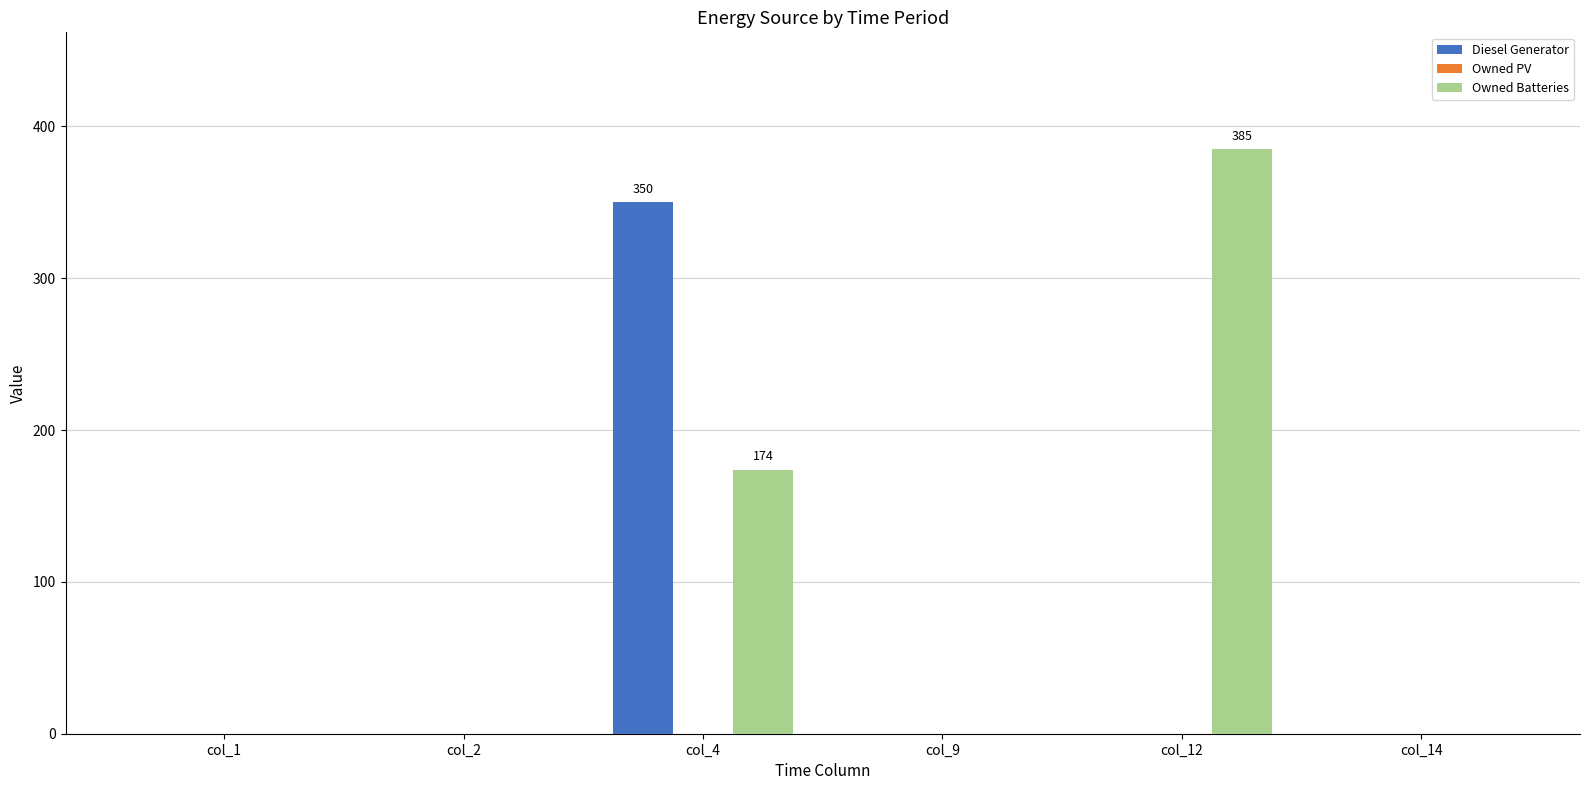

Count the number of categories in the chart.

6